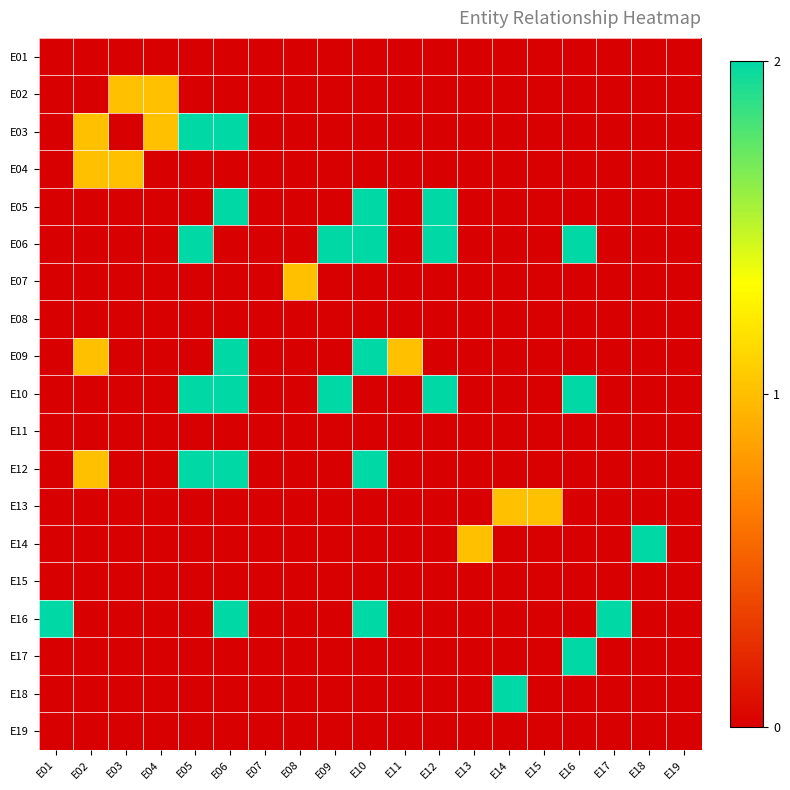

Which has a higher value, E16 or E10?

E16